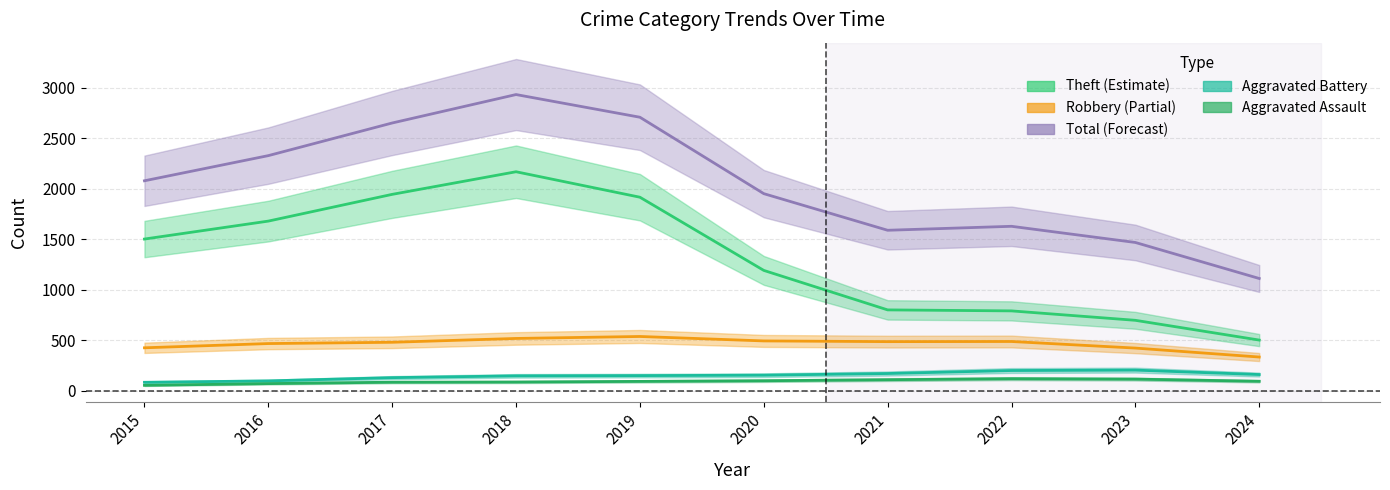

Does the chart display data point markers on the line(s)?

No